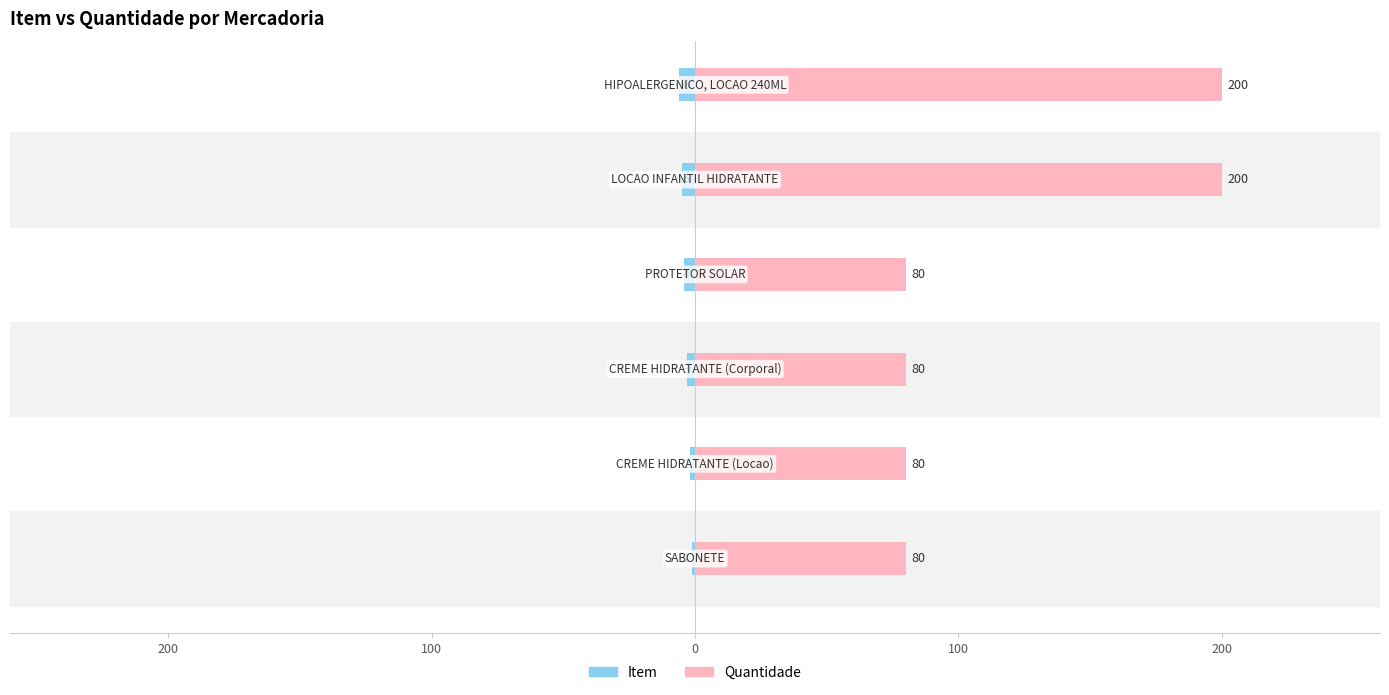

Is the value of Item at 100 greater than the value of Quantidade at 100?

No